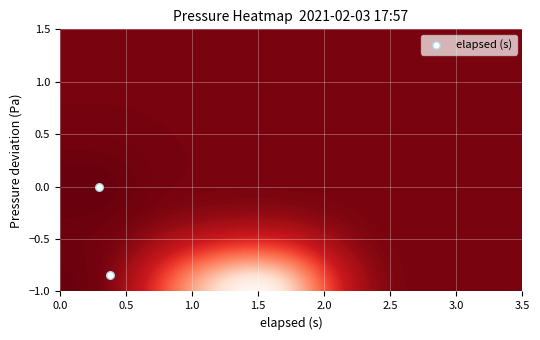

The value at 14 is -11.1. True or false?

False